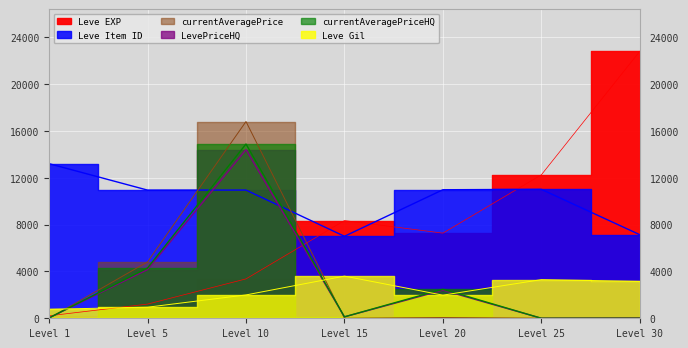

True or false: Leve Gil has a value of 2134.4 at Level 25.

False